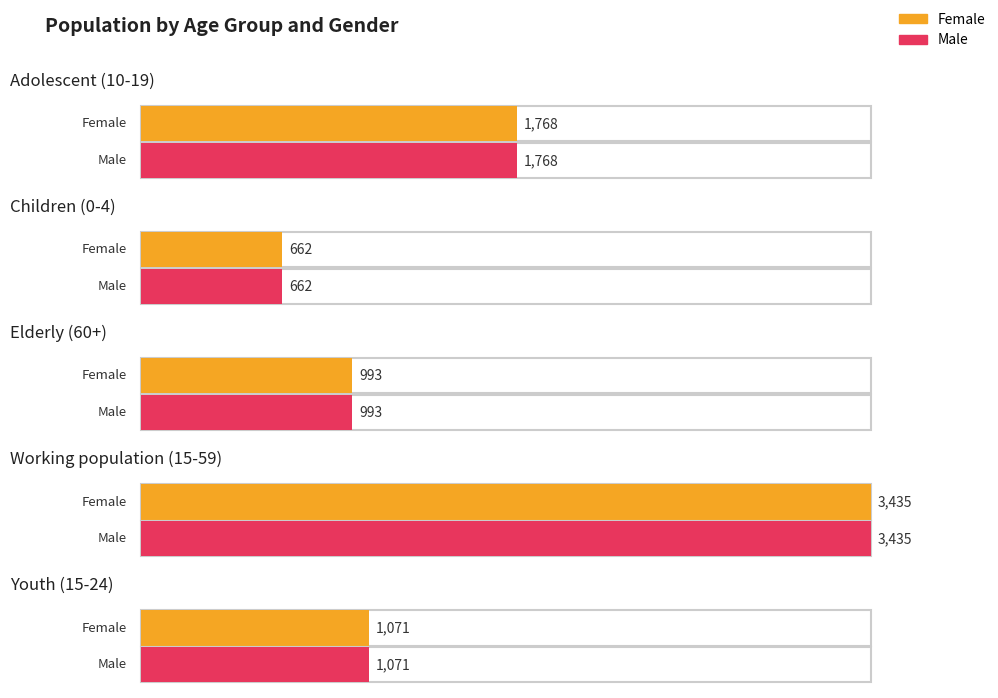

What is the minimum value shown in the chart?

662